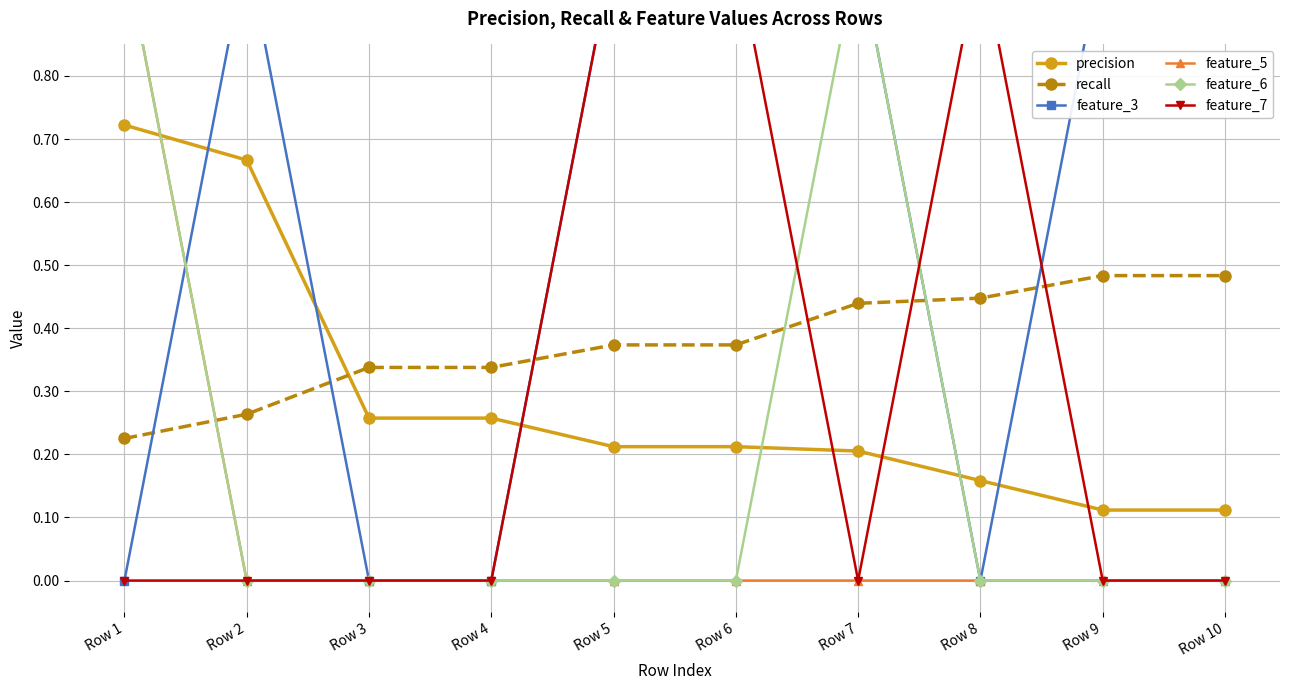

At how many categories does at least one series exceed 0?

10